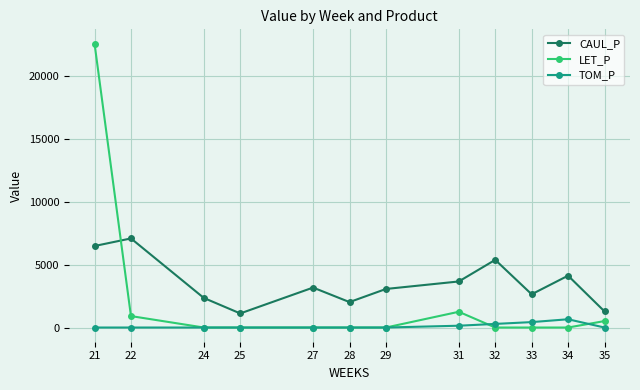

What is the total value across all series at 34?

4783.1